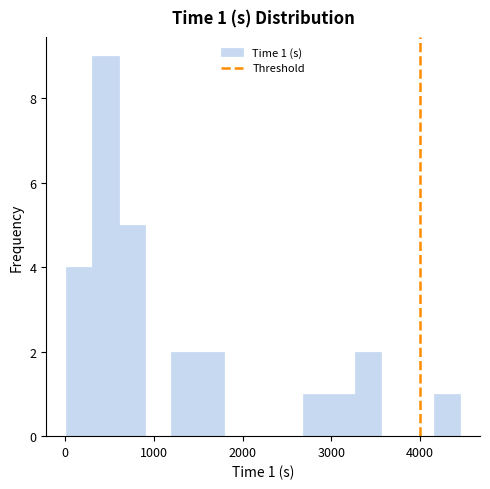

Read against the x-axis, roughly where is the centre of the tallest bar?

500